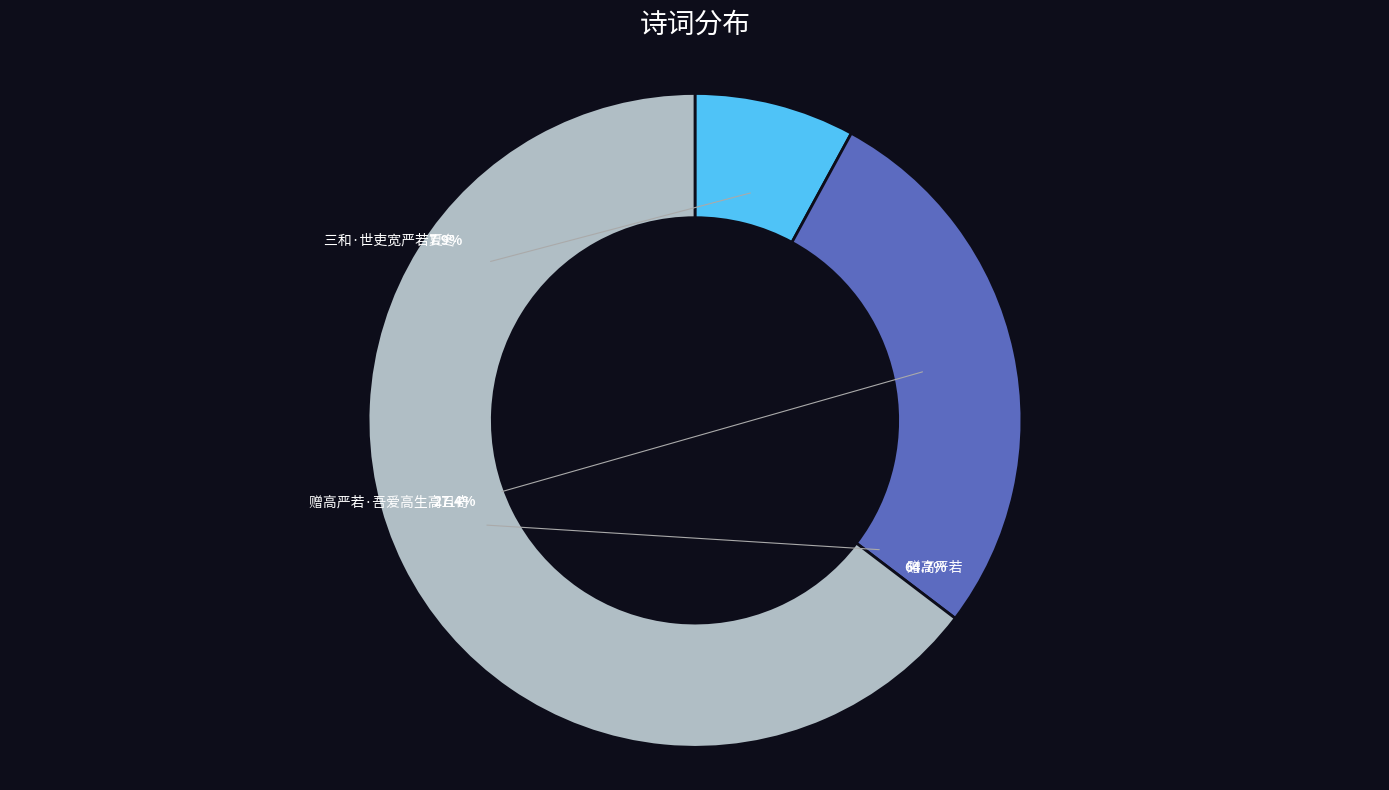

What percentage is NOT represented by 赠高严若·吾爱高生高且奇?

72.6%